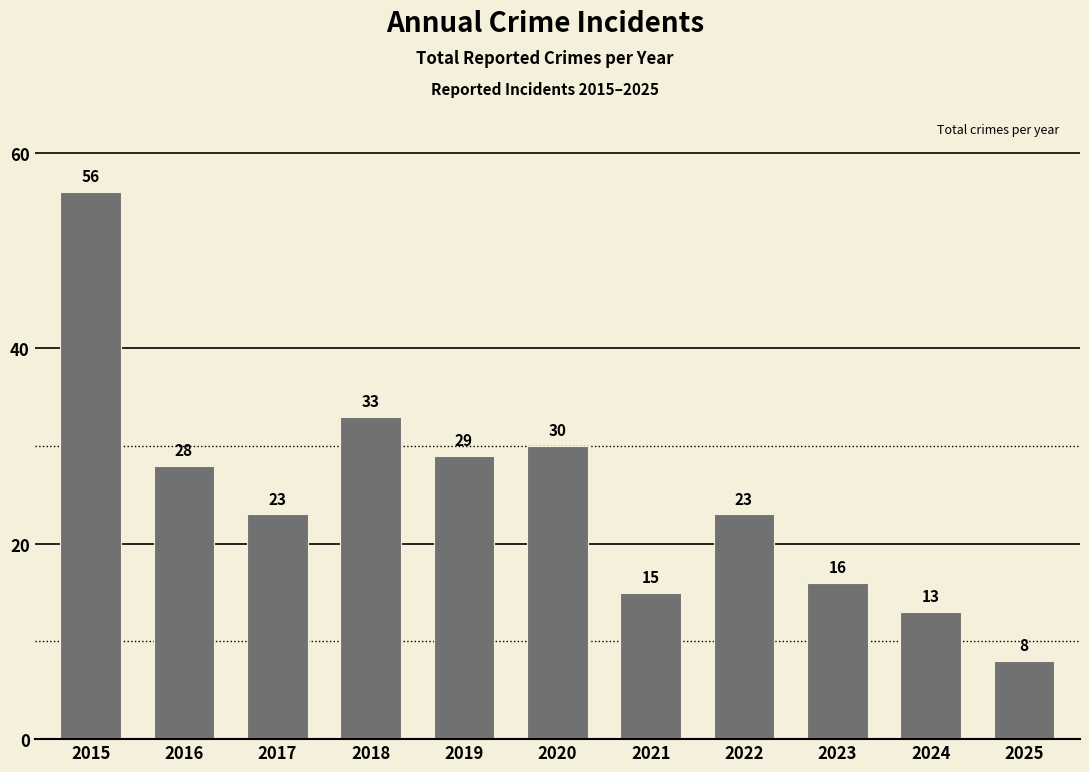

What is the minimum value shown in the chart?

8